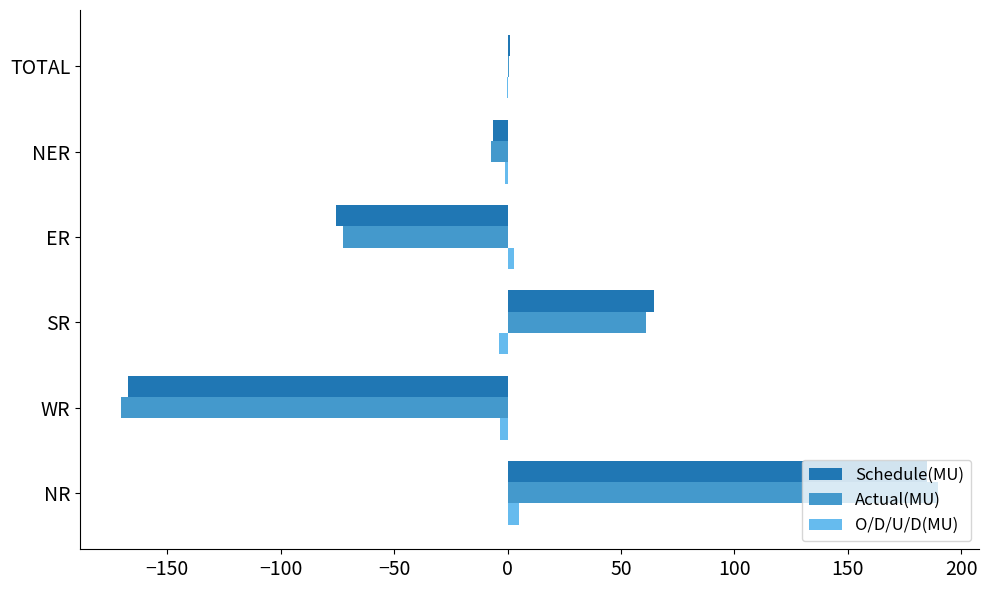

How many categories are shown in the chart?

6